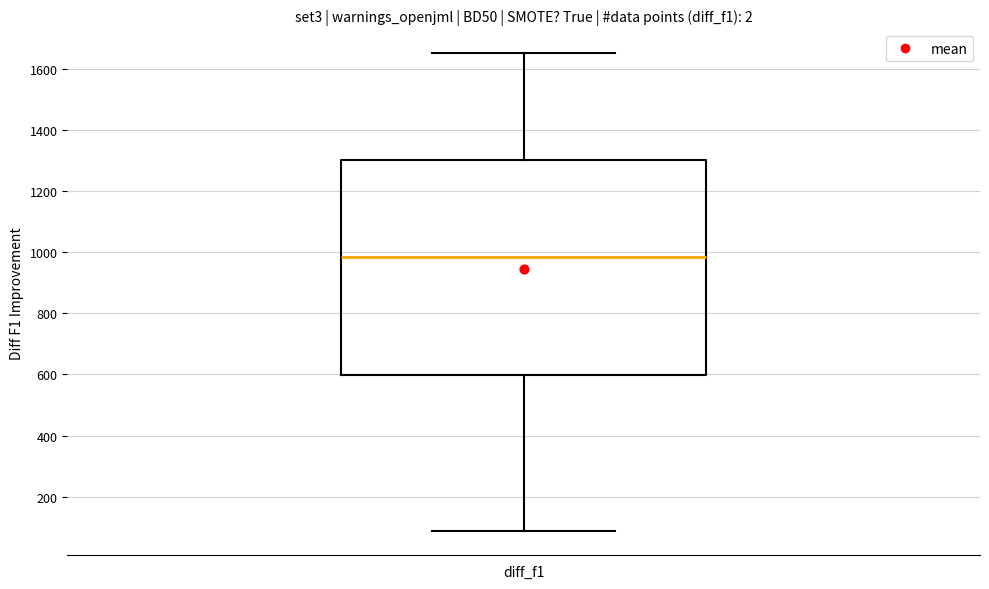

Where is the upper edge of the box for diff_f1 on the y-axis? The values are not printed on the chart, so give them approximately, as read against the axis.

1300